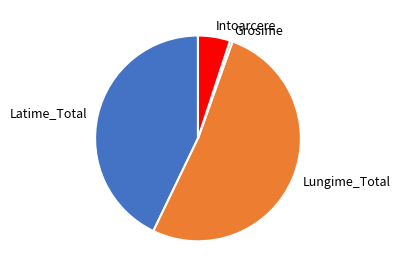

Rank the categories by value from highest to lowest.

Lungime_Total, Latime_Total, Intoarcere, Grosime